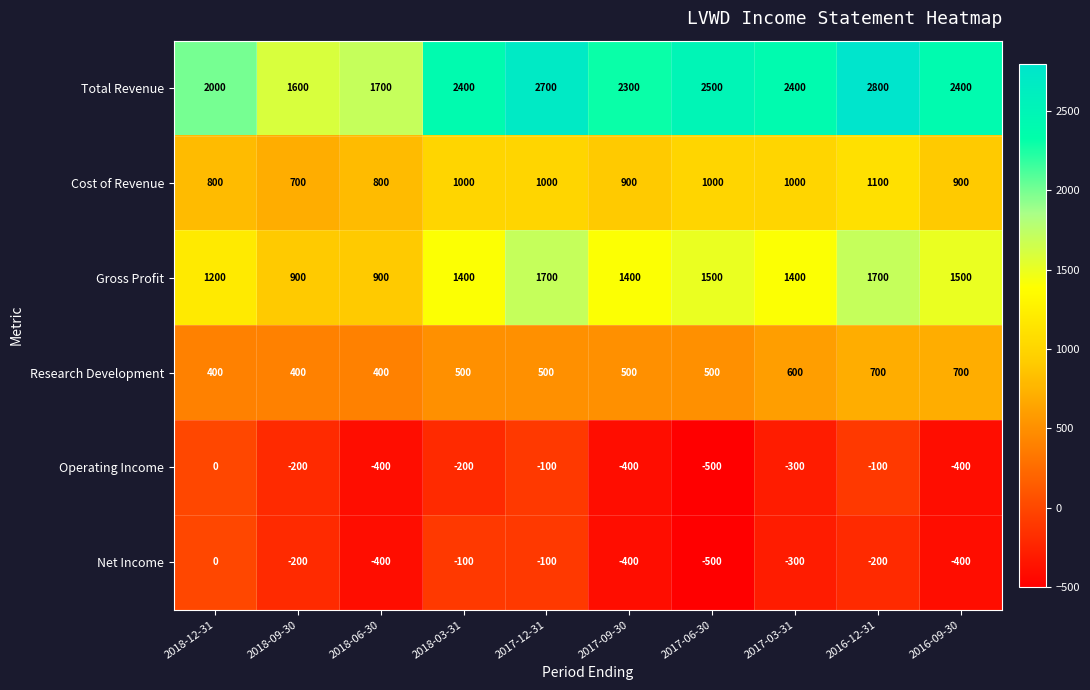

What is the spread (max minus min) of values at 2017-03-31?

2700